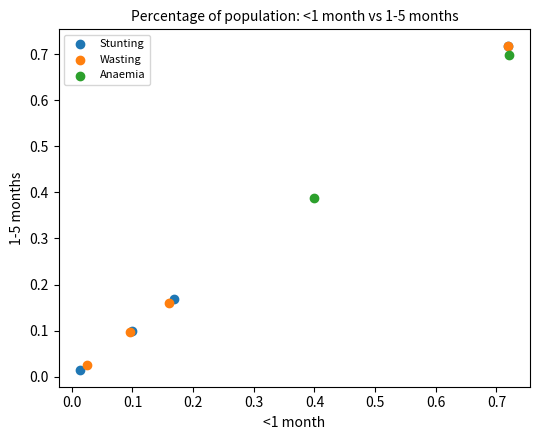

What are all the series names shown in the legend?

Stunting, Wasting, Anaemia